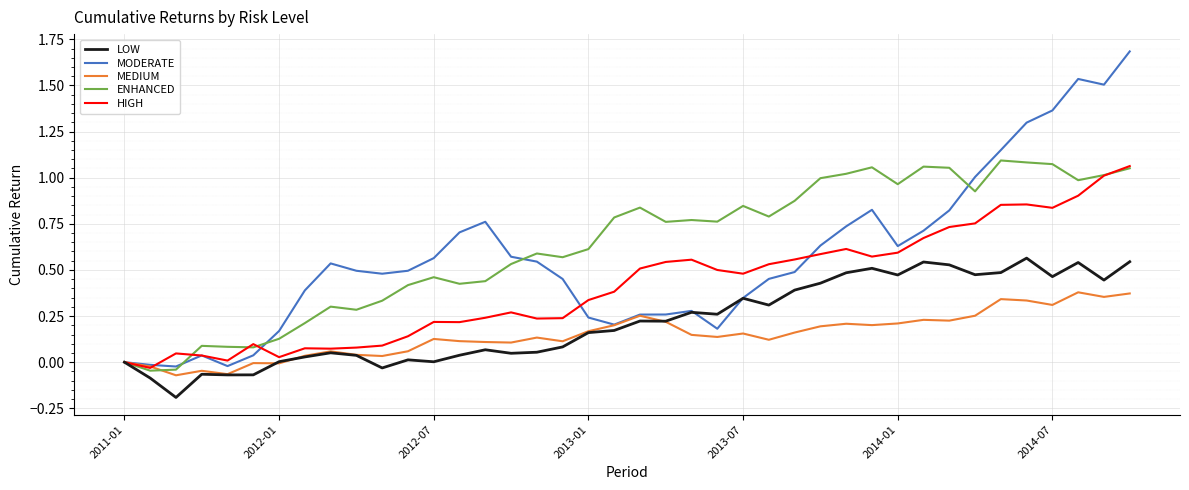

What is the highest value of the MODERATE series?

1.7